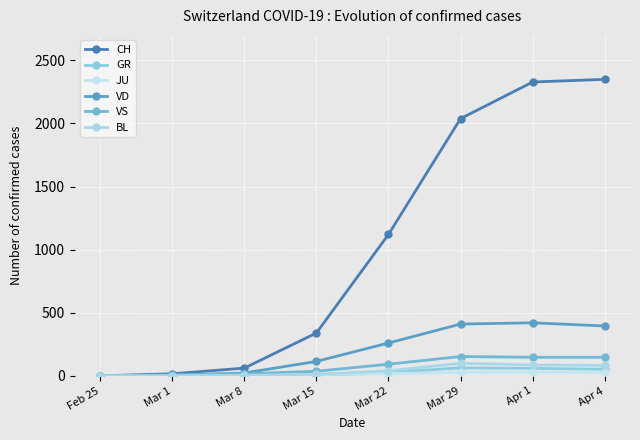

In VD, how many points are higher than both neighbors (excluding endpoints)?

1